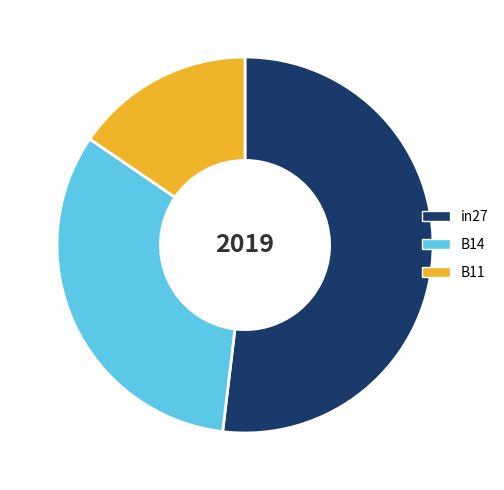

Do in27 and B14 together represent more than half of the pie?

Yes